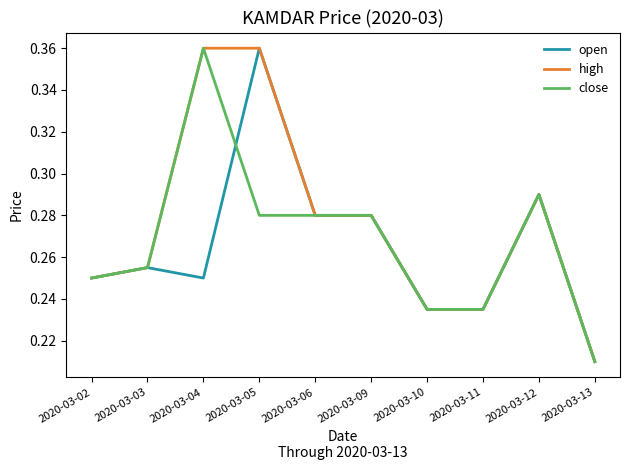

At which category is the sum across all series the highest?

2020-03-05